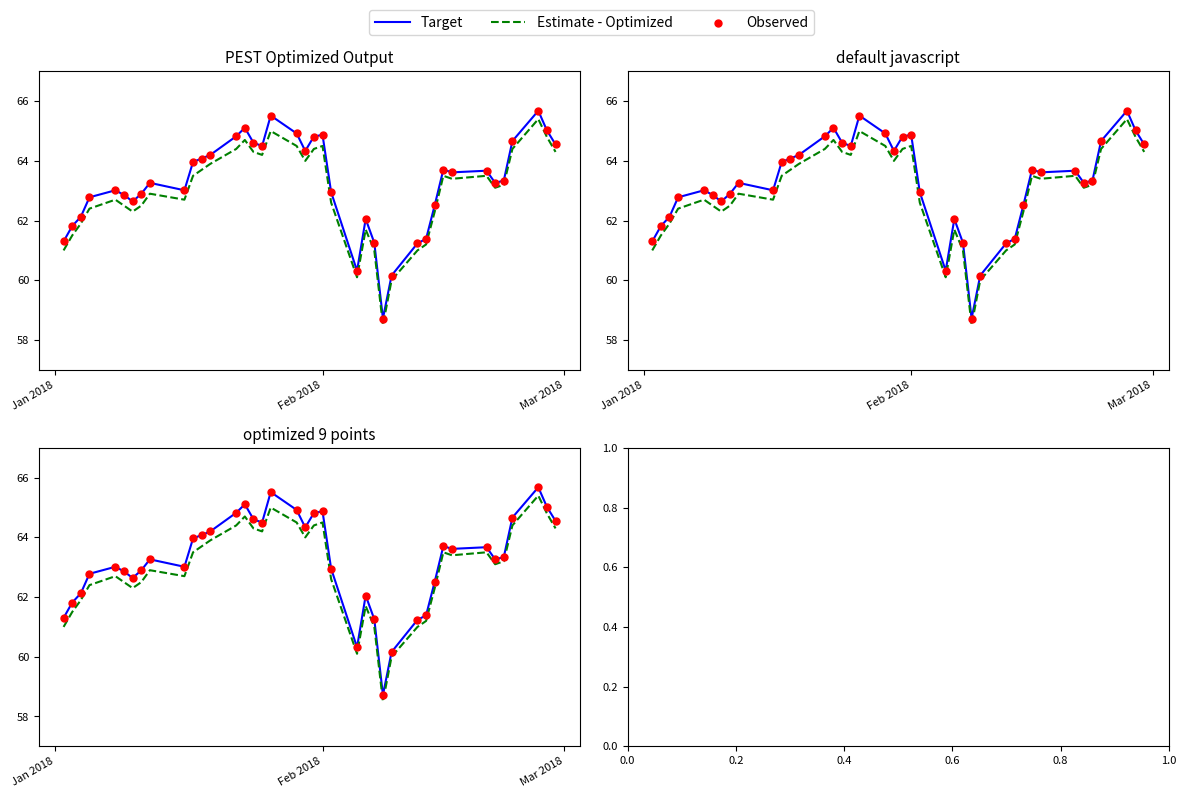

At how many categories does at least one series exceed 63?

24